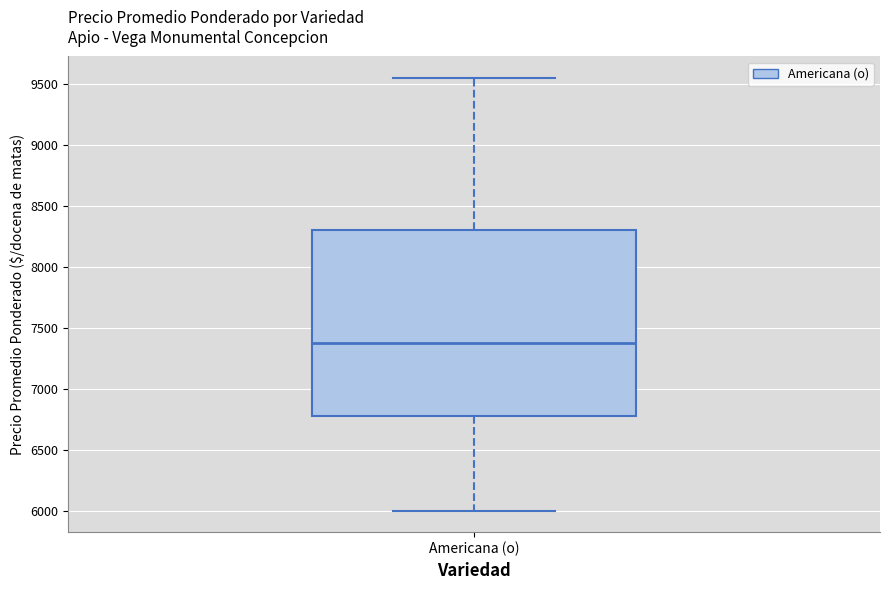

Transcribe this box plot: give where the median line is, the range the box spans, and where the two whiskers end, as read against the y-axis. The values are not printed on the chart, so give them approximately, as read against the axis.

median 7400, box 6750 to 8300, whiskers 6000 to 9550